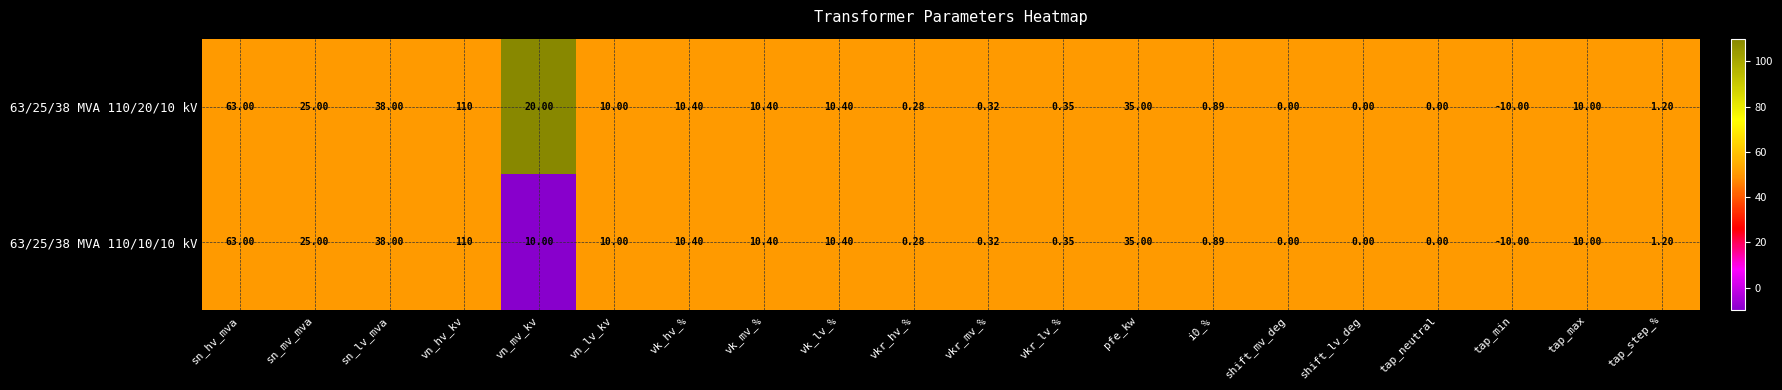

At which category is the sum across all series the highest?

vn_hv_kv